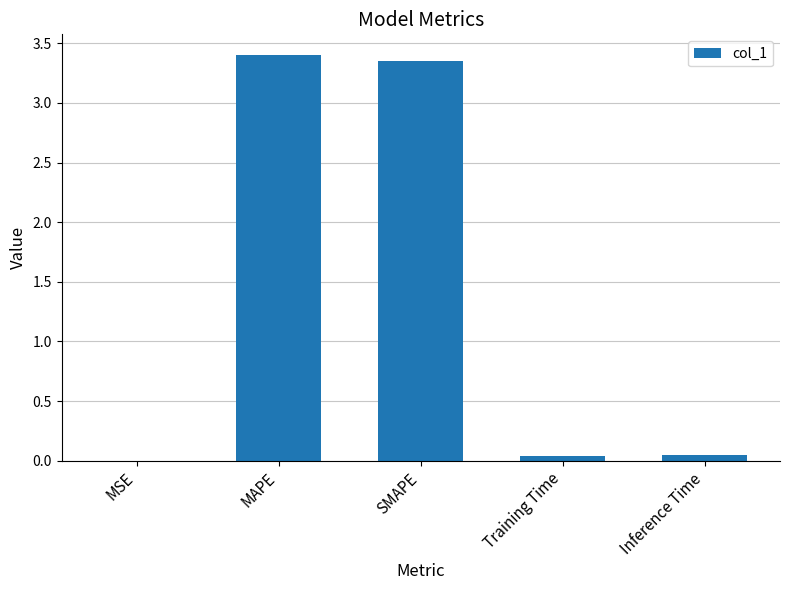

Between MAPE and Inference Time, which is larger?

MAPE